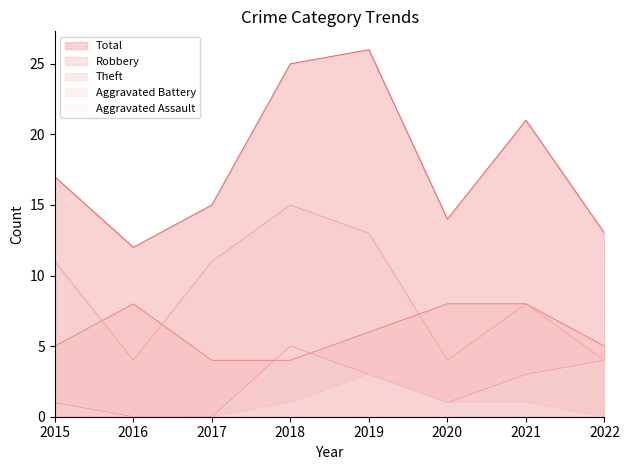

How many lines are shown in the chart?

5